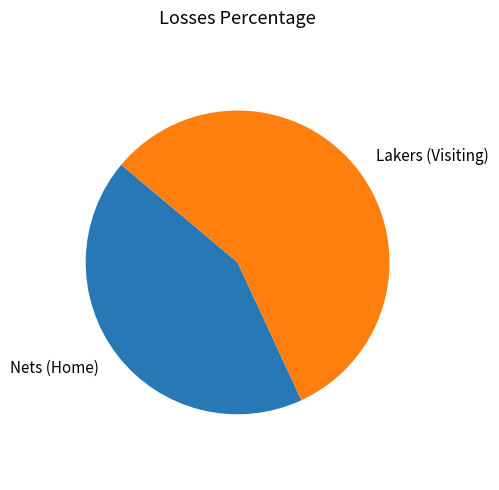

Is the sum of Nets (Home) and Lakers (Visiting) greater than half?

Yes